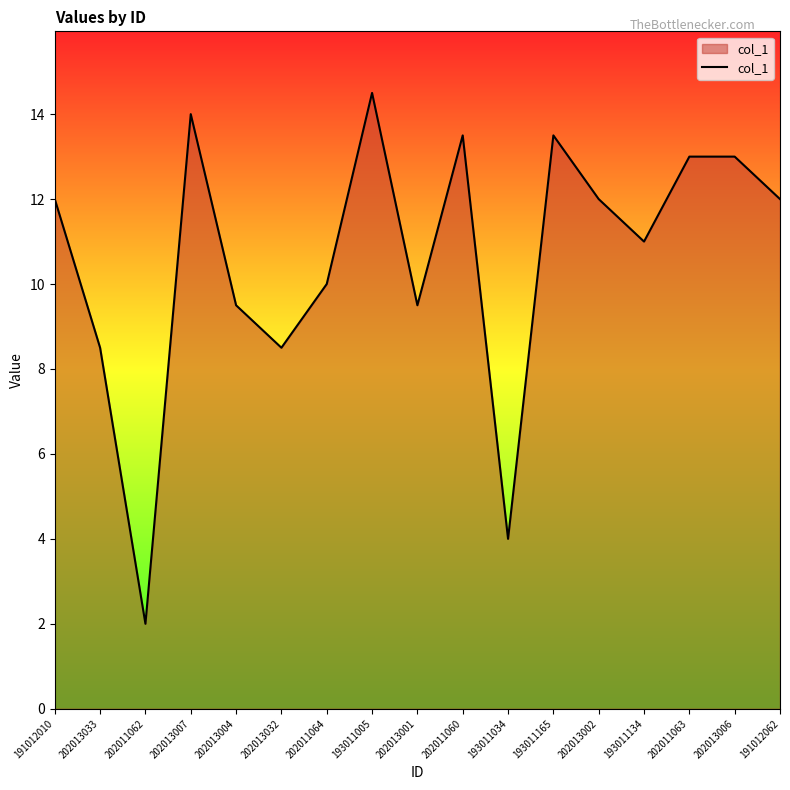

Read the value at 202013002.

12.0